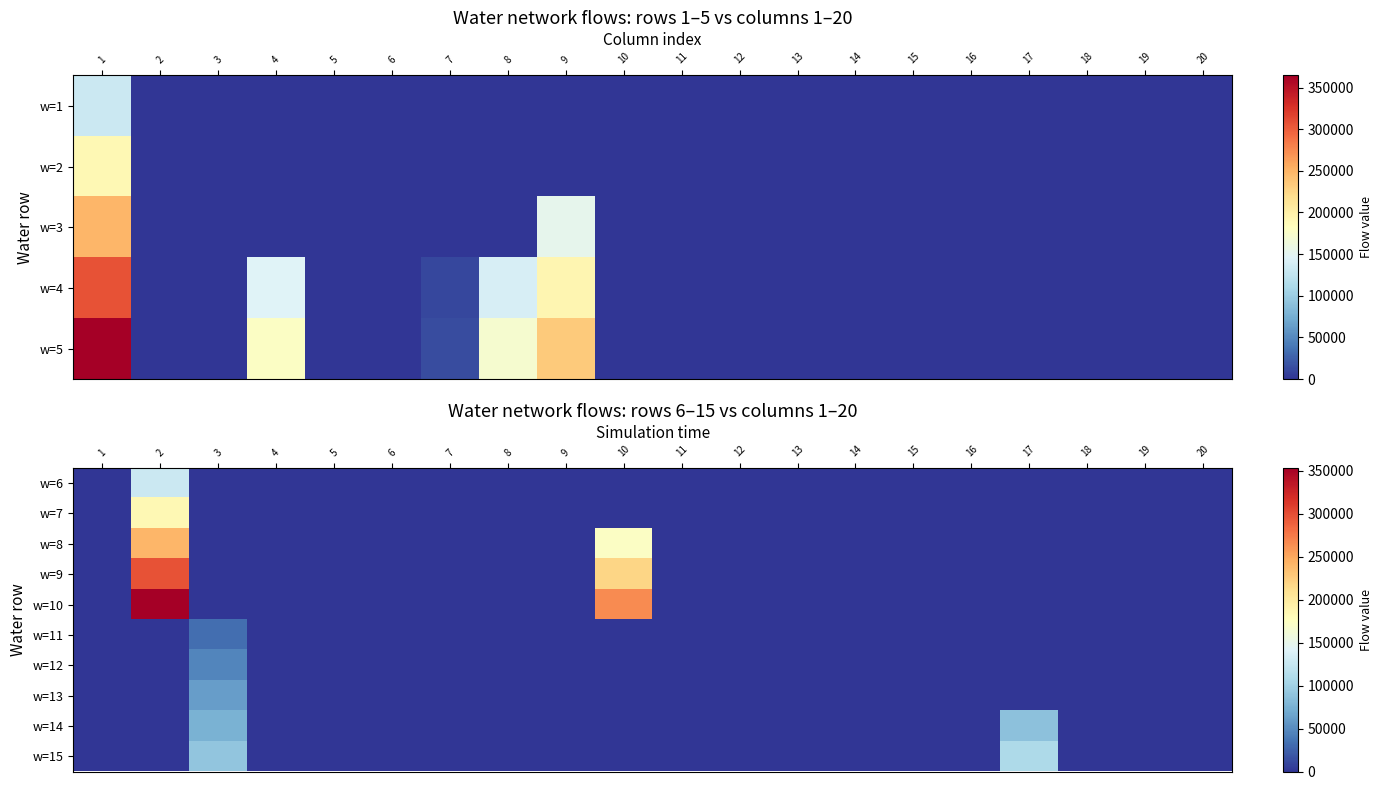

At which label is w=11 closest to 16224?

1